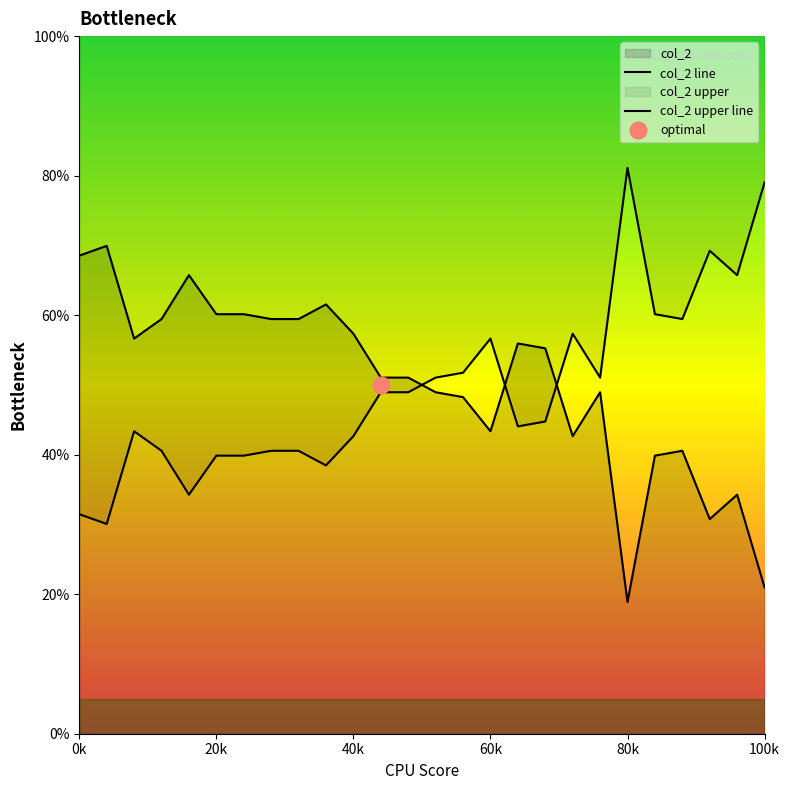

What is the value of the col_2 upper line point at the 3rd from the left?

0.4